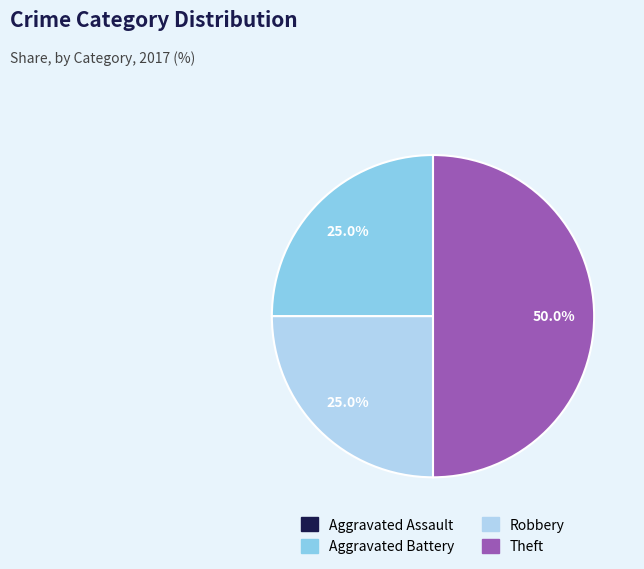

To the nearest percent, what is the difference between the largest and smallest slice percentages?

50%